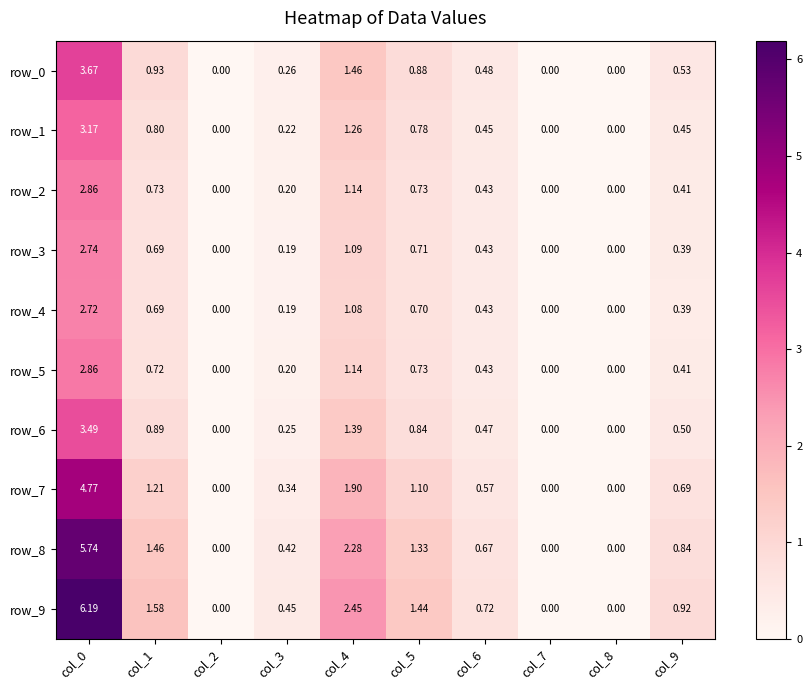

What is the difference between the row_7 values at col_1 and col_3?

0.9